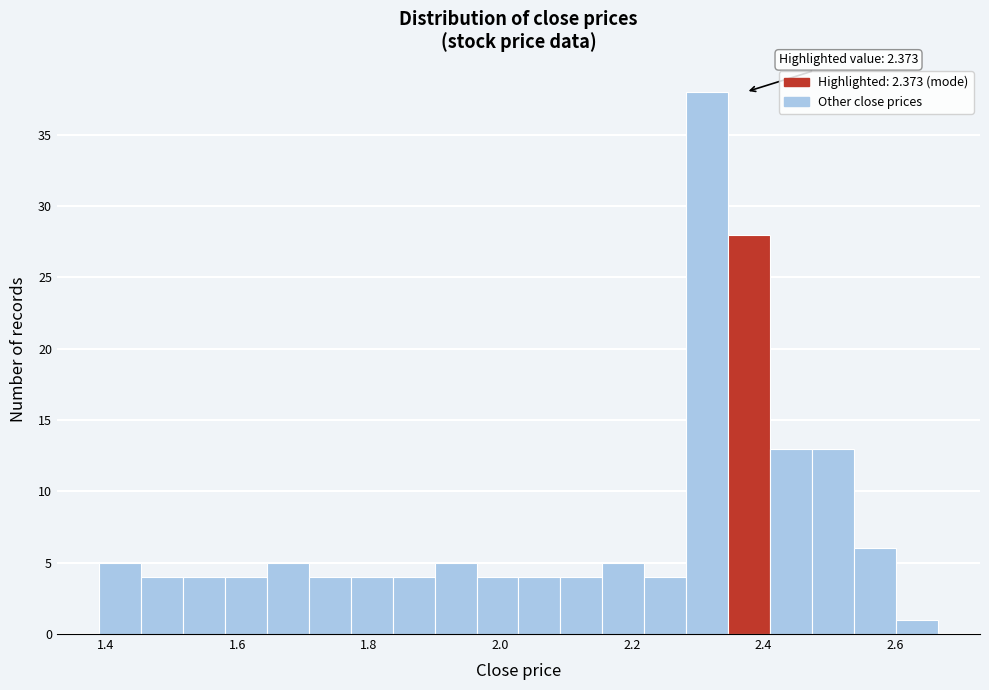

Read against the x-axis, roughly where is the centre of the tallest bar?

2.32